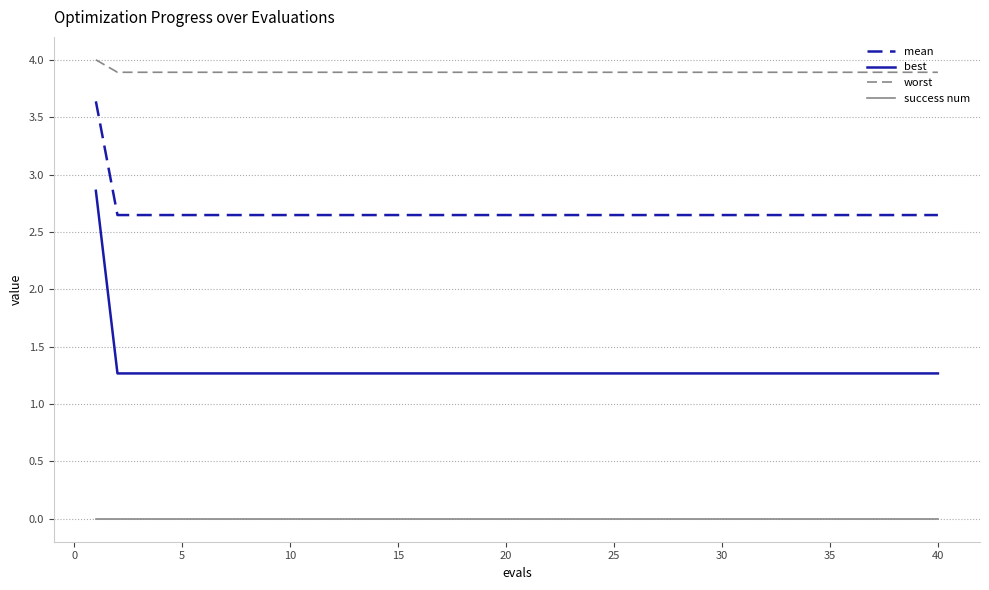

What is the maximum value shown in the chart?

4.0